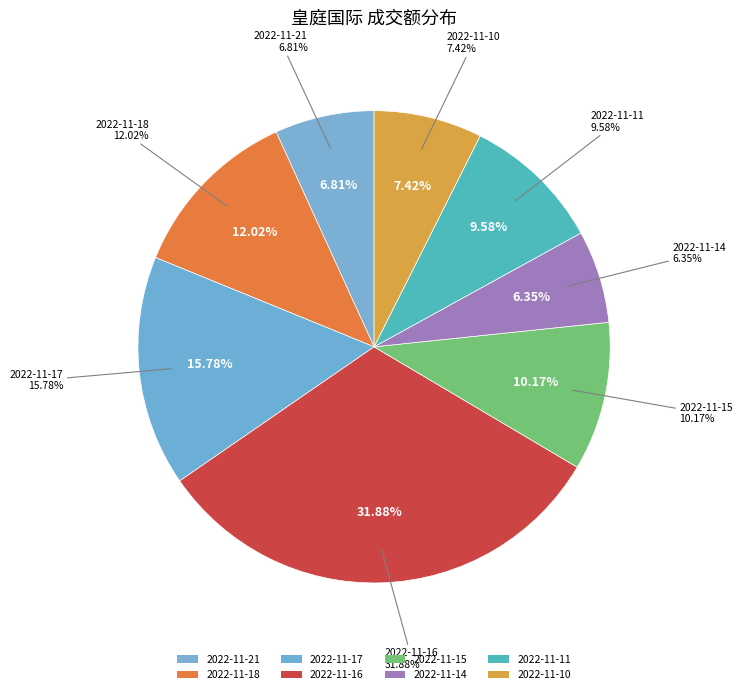

To the nearest percent, what portion does 2022-11-18 represent?

12%